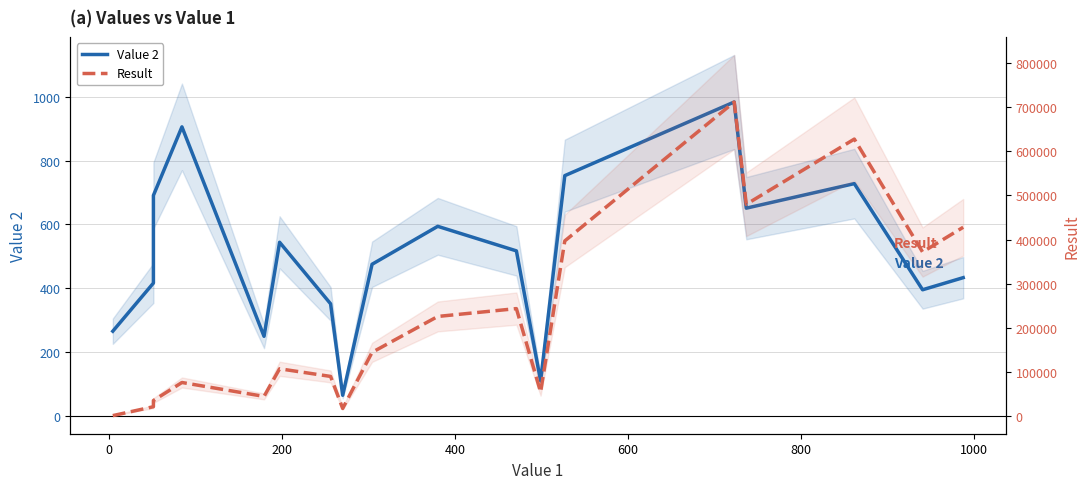

What is the value of the Result point at the 2nd from the left?

21216